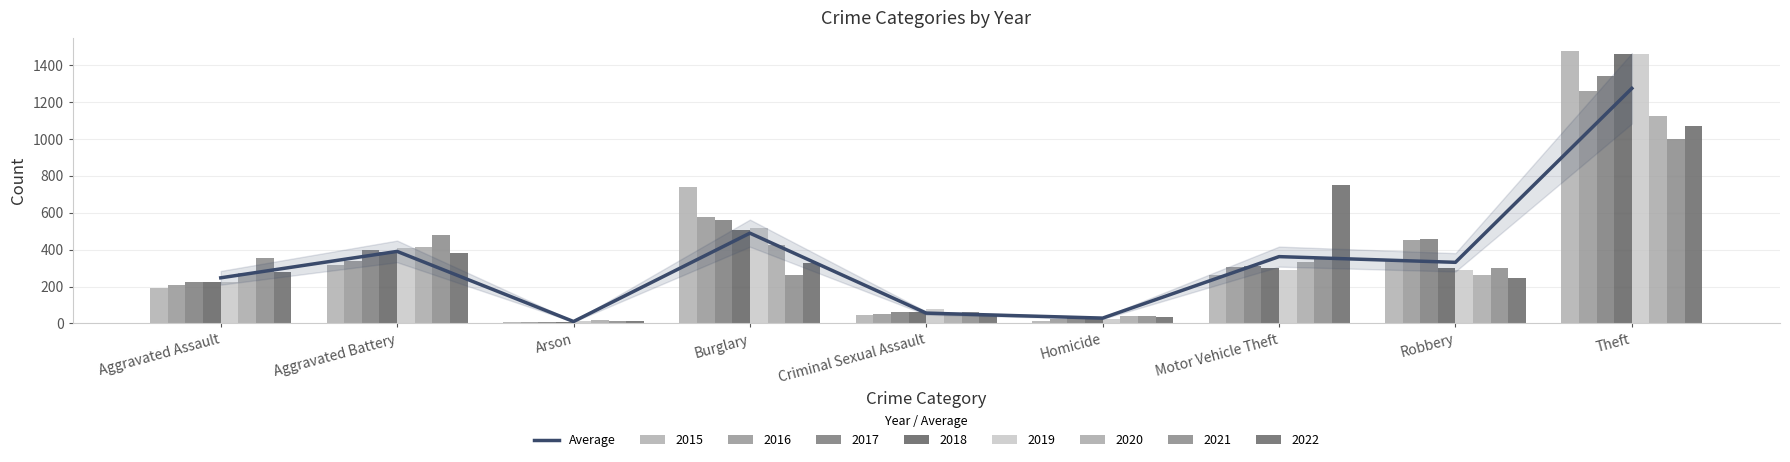

List the labels in order of value, smallest first.

Arson, Homicide, Criminal Sexual Assault, Aggravated Assault, Robbery, Motor Vehicle Theft, Aggravated Battery, Burglary, Theft